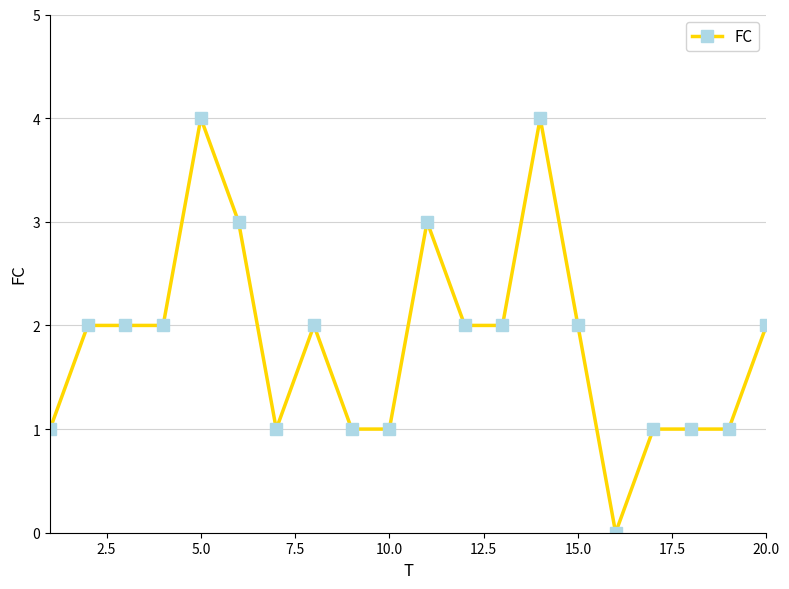

True or false: the data has more than 0 interior local peaks.

True